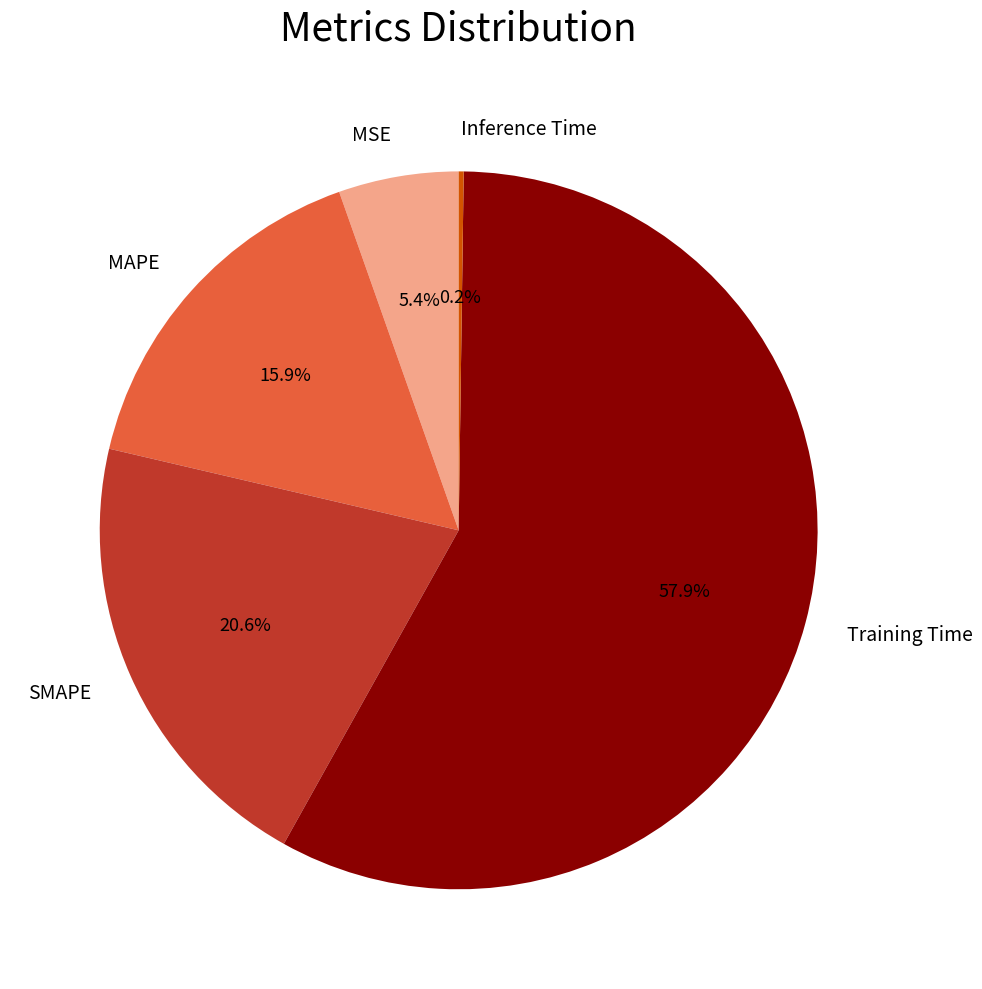

Is there any slice that represents more than half of the pie?

Yes